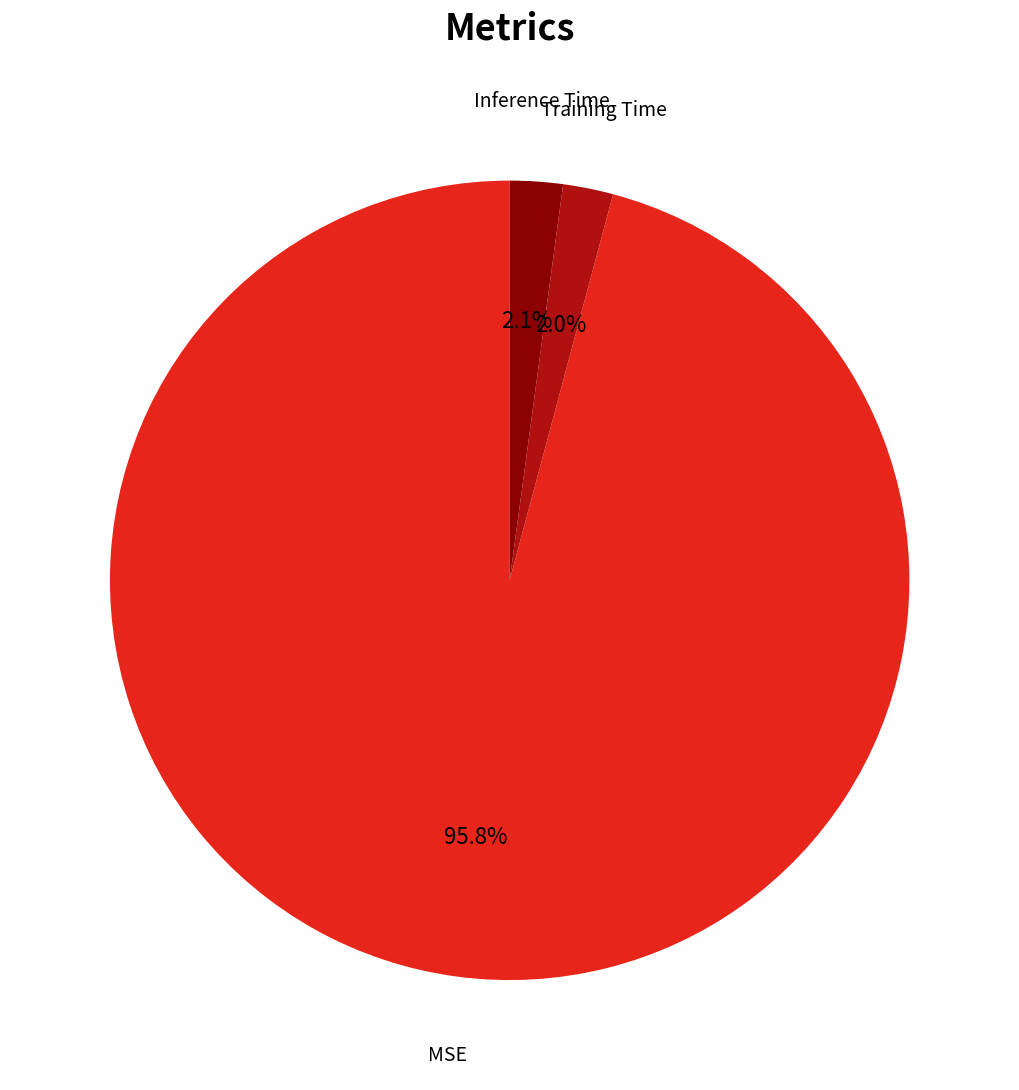

Is it true that MSE is 96% of the pie?

True